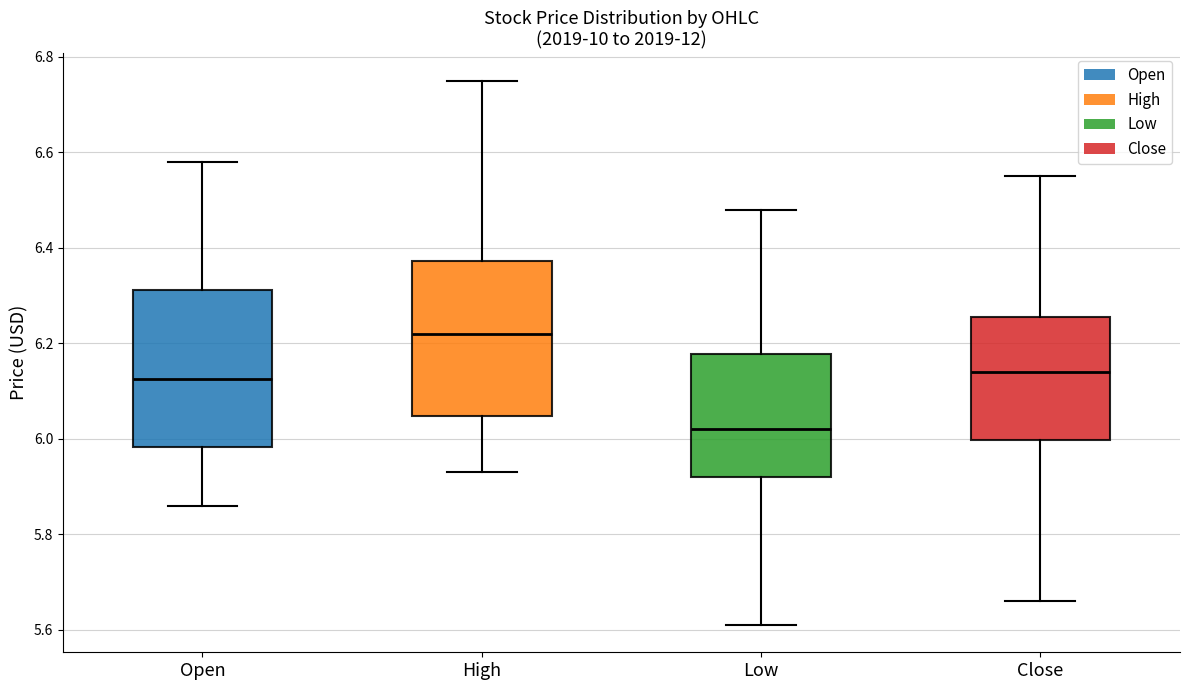

Which box has the lowest median line?

Low